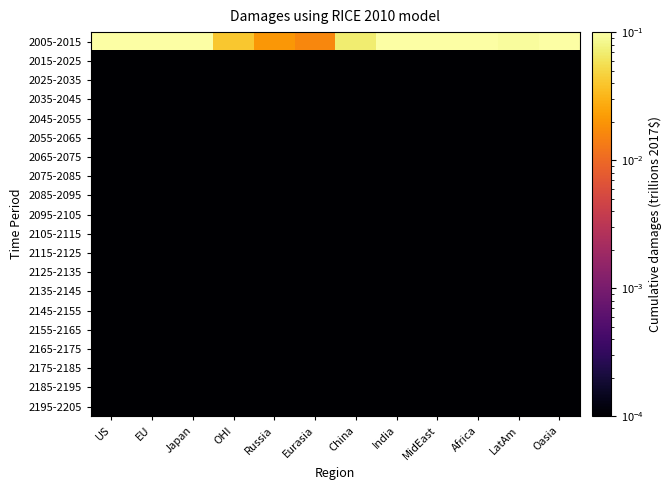

What is the total value across all series at Africa?

0.1